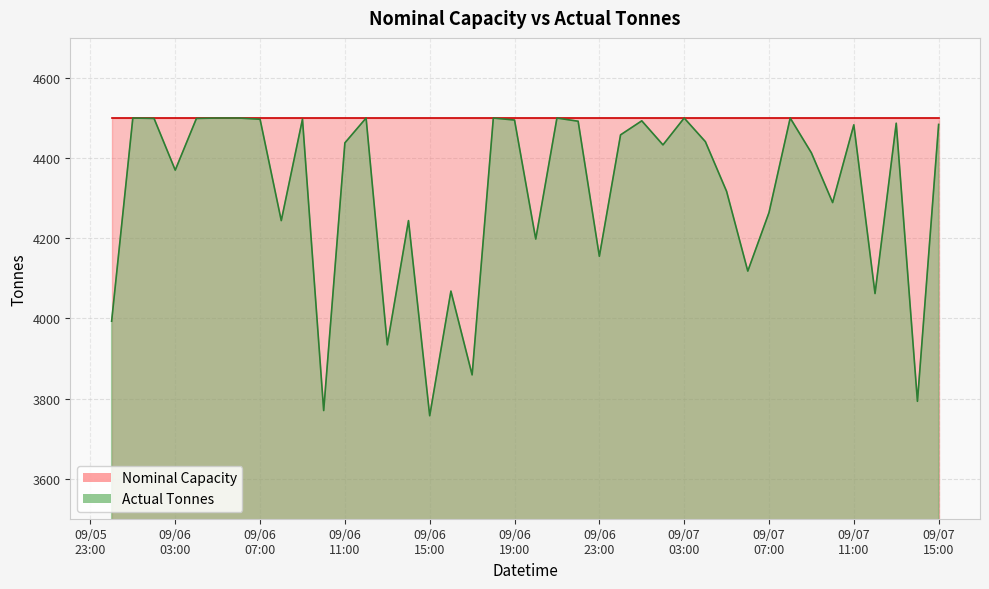

Where does the data first go above 4441?

2015-09-06 01:00:00